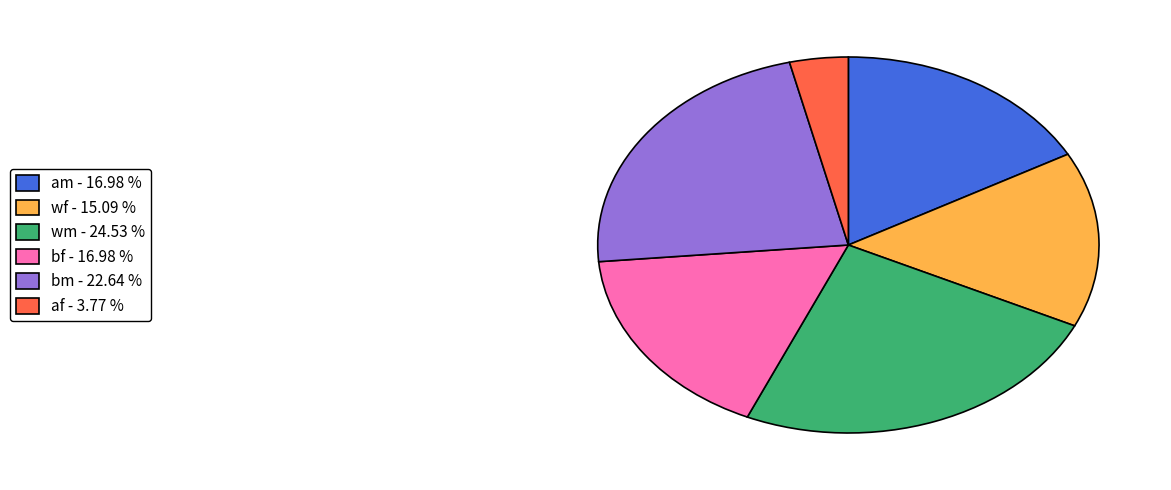

How many segments does this pie chart have?

6